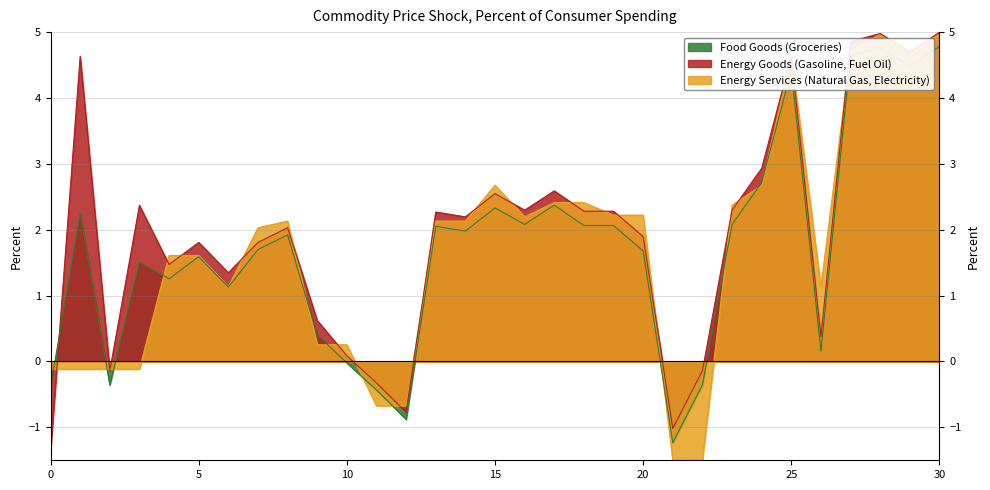

What is the maximum value shown in the chart?

5.0